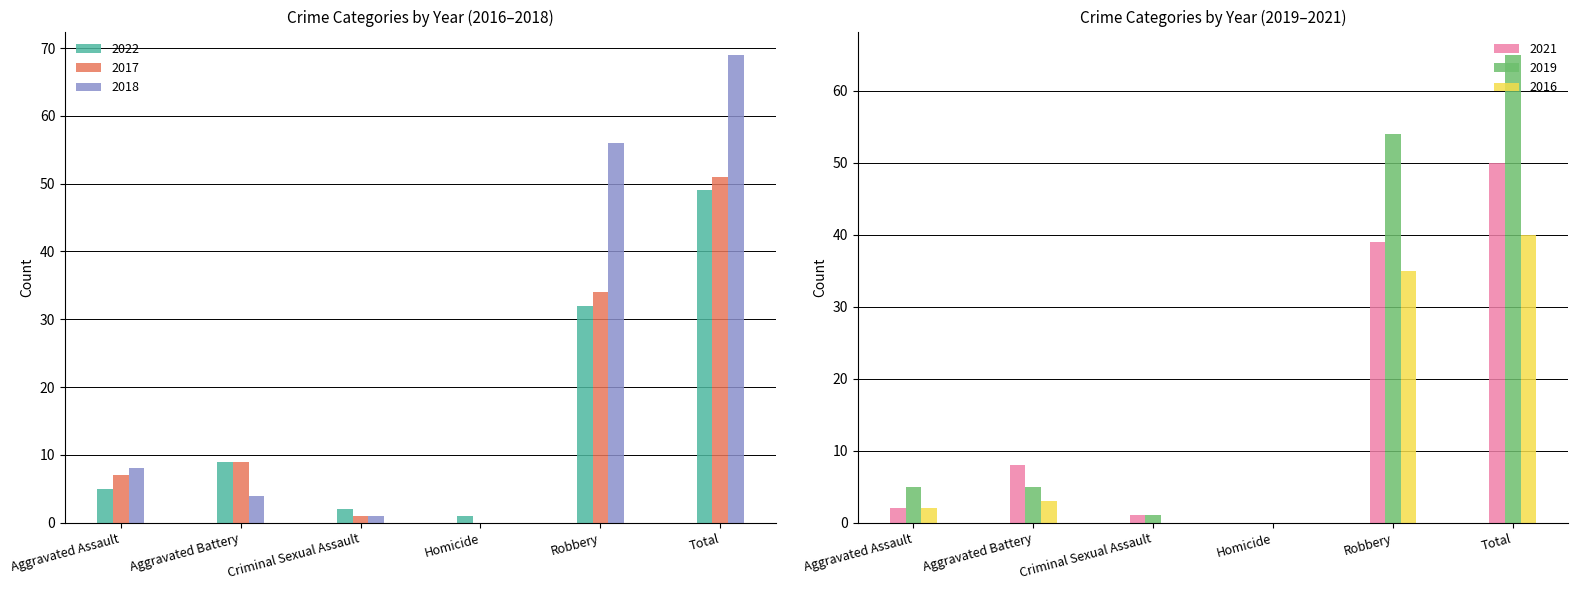

Which category has the highest value across all series?

Total